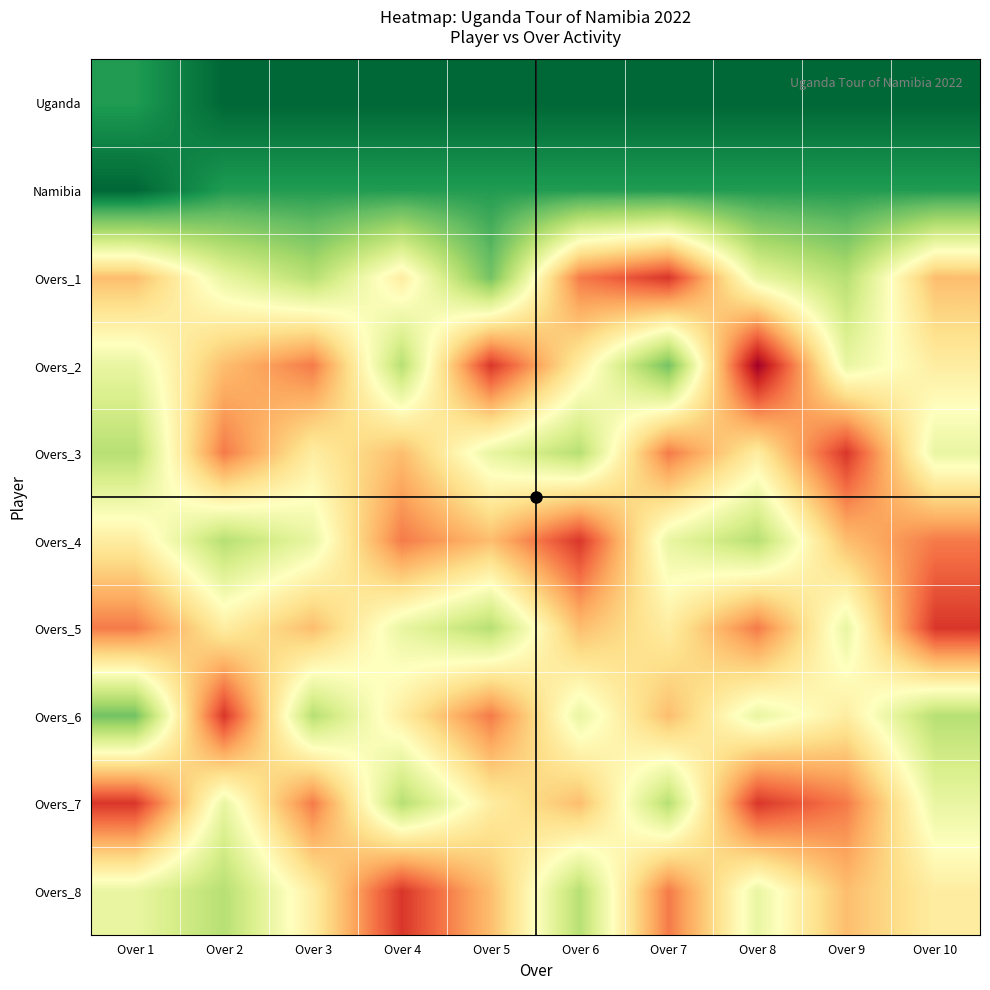

Reading right to left, transcribe all the data shown in this chart.

Uganda: Over 10=0	Over 9=0	Over 8=0	Over 7=0	Over 6=0	Over 5=0	Over 4=0	Over 3=0	Over 2=0	Over 1=1
Namibia: Over 10=1	Over 9=1	Over 8=1	Over 7=1	Over 6=1	Over 5=1	Over 4=1	Over 3=1	Over 2=1	Over 1=0
Overs_1: Over 10=6	Over 9=3	Over 8=4	Over 7=8	Over 6=7	Over 5=2	Over 4=5	Over 3=3	Over 2=4	Over 1=6
Overs_2: Over 10=5	Over 9=4	Over 8=9	Over 7=2	Over 6=5	Over 5=8	Over 4=3	Over 3=7	Over 2=6	Over 1=4
Overs_3: Over 10=4	Over 9=8	Over 8=5	Over 7=7	Over 6=3	Over 5=4	Over 4=6	Over 3=5	Over 2=7	Over 1=3
Overs_4: Over 10=7	Over 9=6	Over 8=3	Over 7=4	Over 6=8	Over 5=6	Over 4=7	Over 3=4	Over 2=3	Over 1=5
Overs_5: Over 10=8	Over 9=4	Over 8=7	Over 7=5	Over 6=6	Over 5=3	Over 4=4	Over 3=6	Over 2=5	Over 1=7
Overs_6: Over 10=3	Over 9=5	Over 8=4	Over 7=6	Over 6=4	Over 5=7	Over 4=5	Over 3=3	Over 2=8	Over 1=2
Overs_7: Over 10=4	Over 9=7	Over 8=8	Over 7=3	Over 6=6	Over 5=5	Over 4=3	Over 3=7	Over 2=4	Over 1=8
Overs_8: Over 10=5	Over 9=6	Over 8=4	Over 7=7	Over 6=3	Over 5=6	Over 4=8	Over 3=5	Over 2=3	Over 1=4